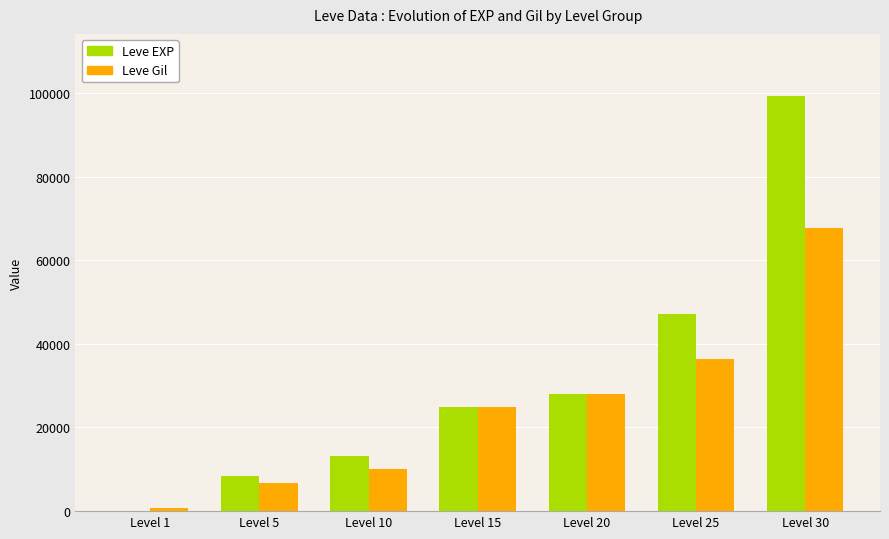

What is the sum of all Leve Gil values?

174490